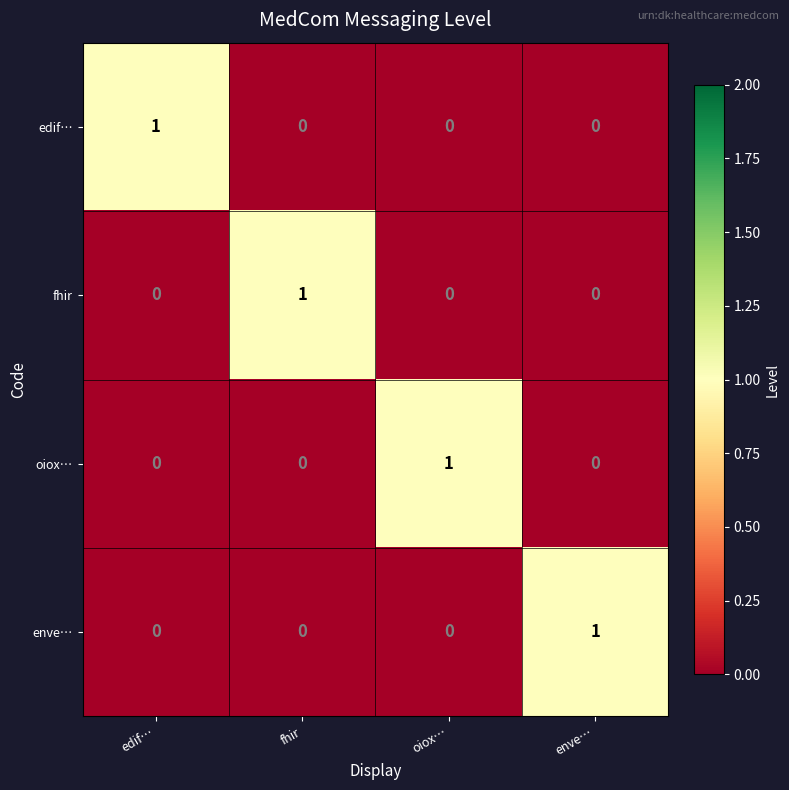

Which category has the highest value in the oiox… series?

oiox…